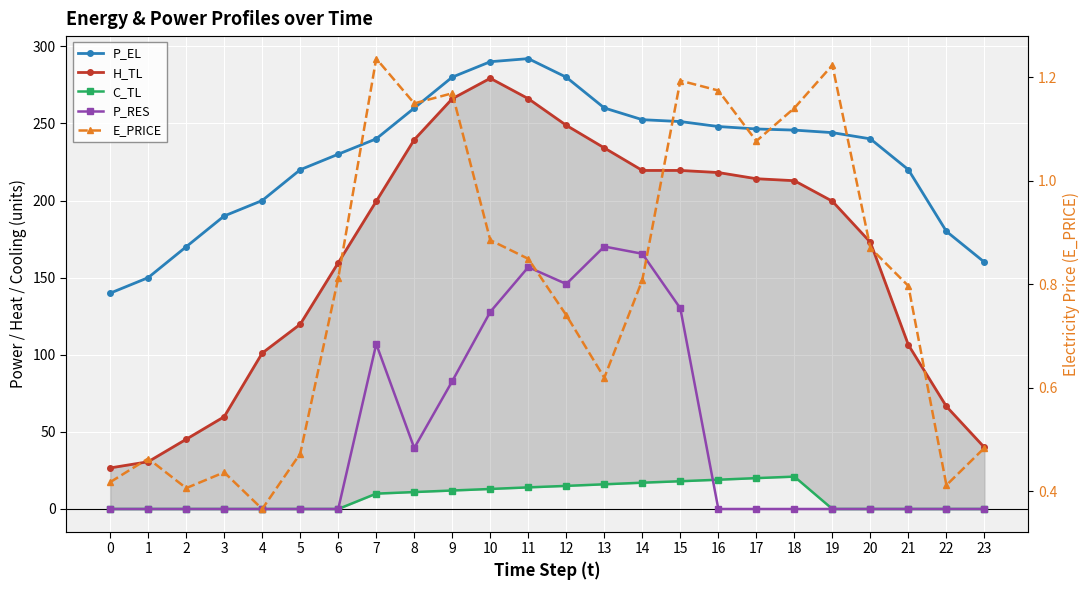

Is it true that P_RES equals 271.3 at 11?

False